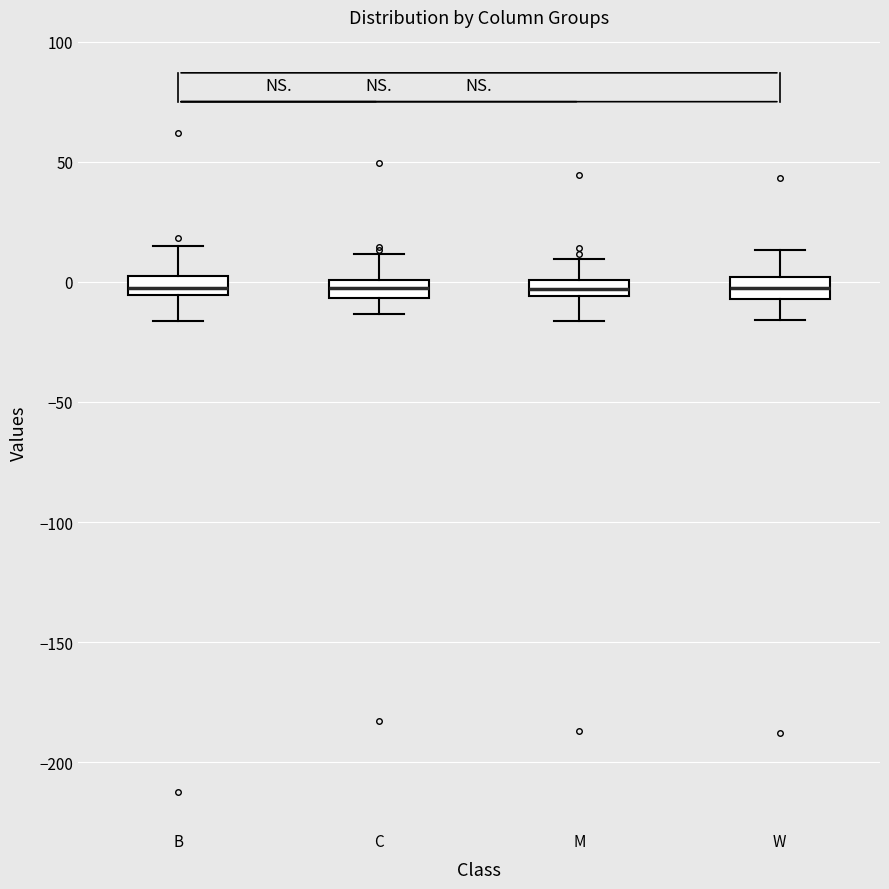

Where does the lower whisker of the box for M end on the y-axis? The values are not printed on the chart, so give them approximately, as read against the axis.

-15